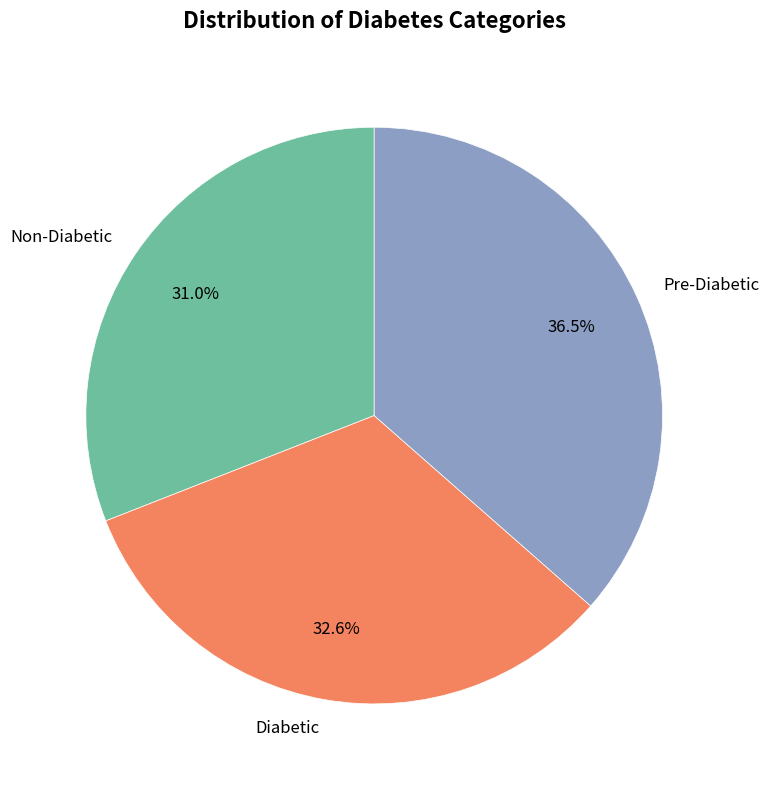

What is the ratio of the value at Non-Diabetic to the value at Pre-Diabetic?

0.8